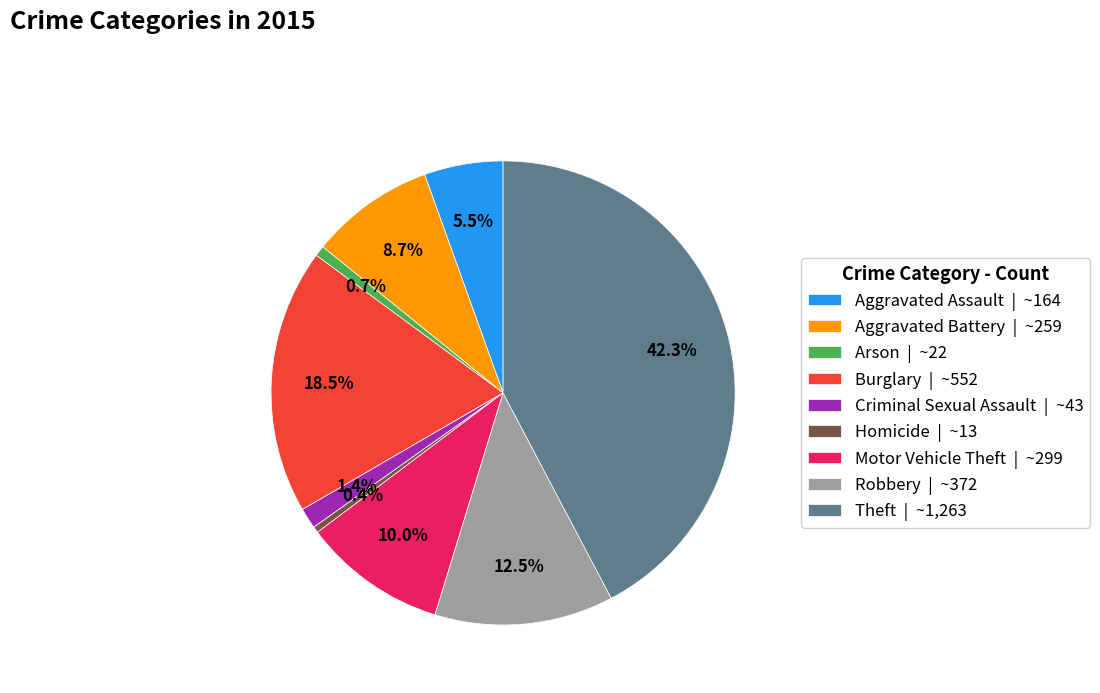

True or false: Theft accounts for 27% of the total.

False